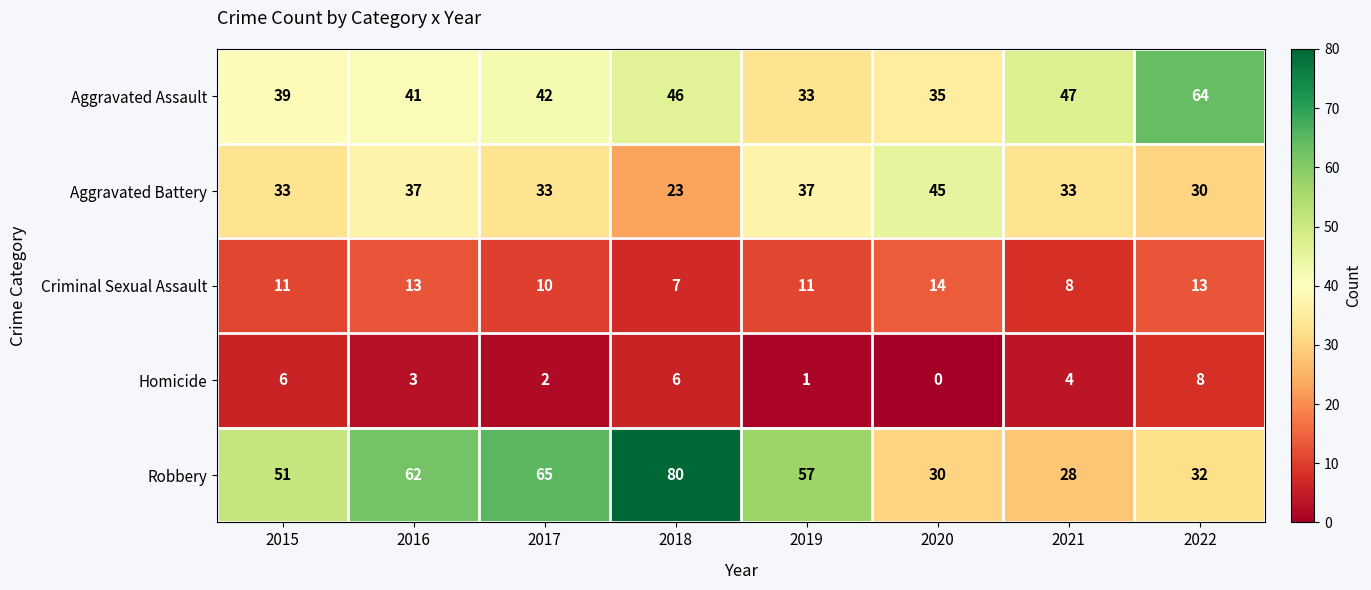

Count the Aggravated Battery values in the range 33 to 37.

5